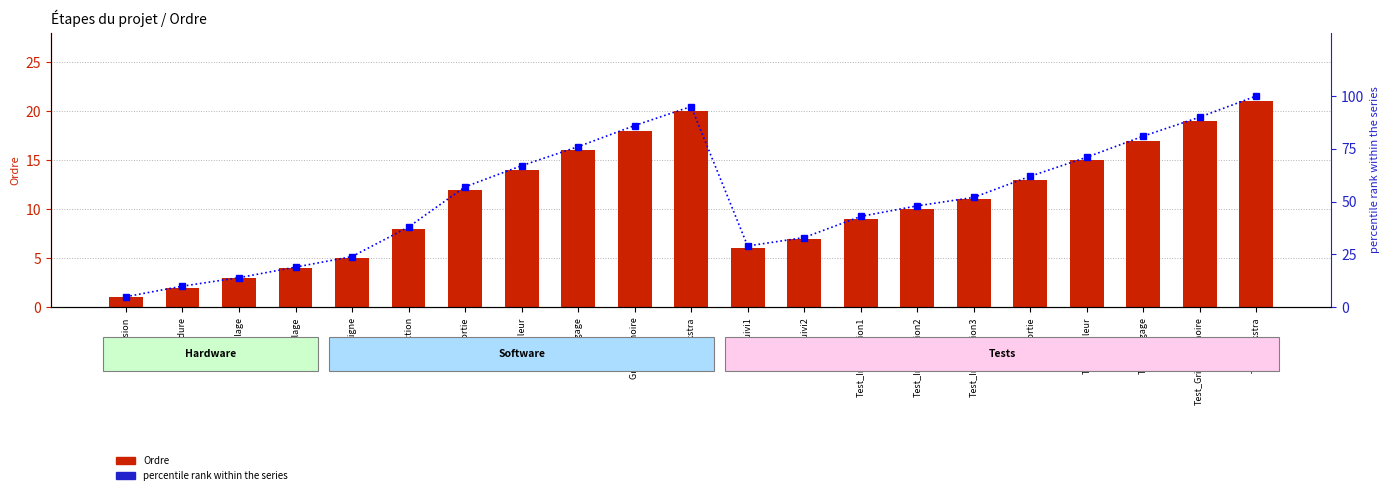

What is the difference between the second highest and minimum values in the % rank within series series?

90